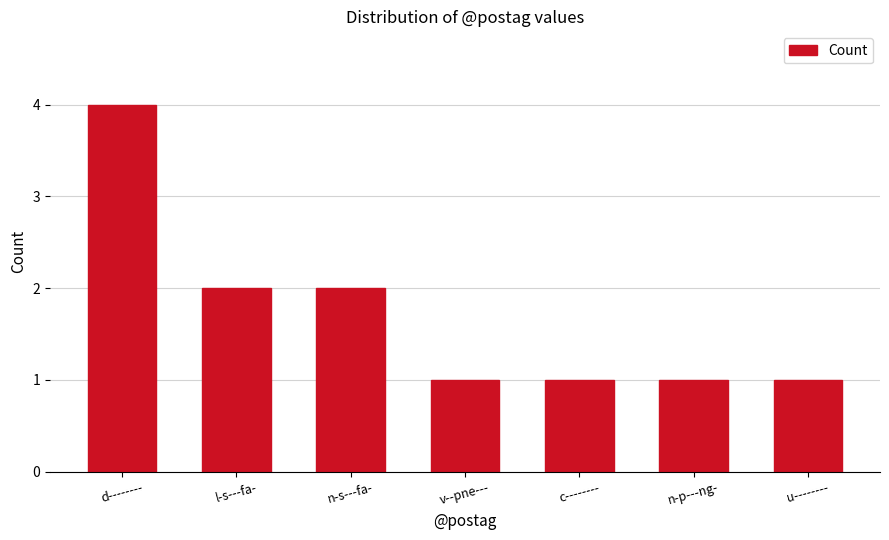

What is the greatest value displayed?

4